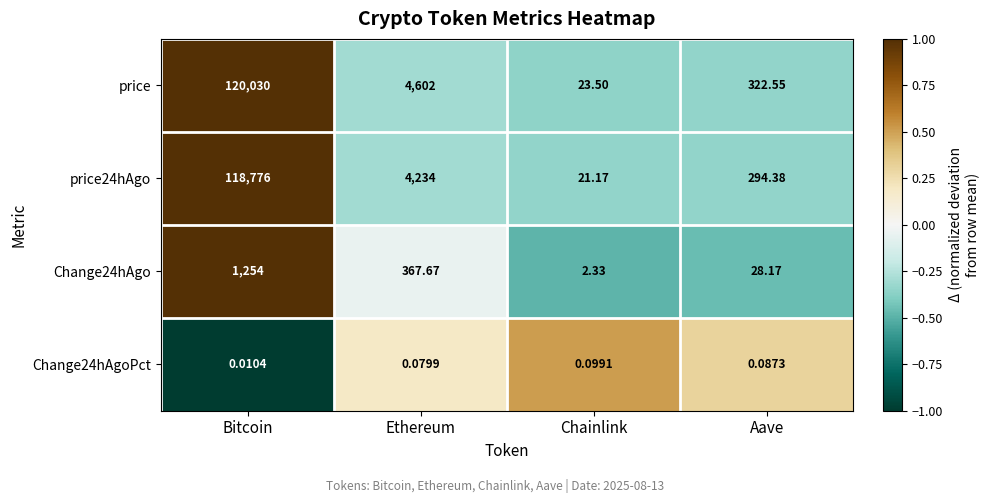

Count the number of data series in this chart.

4